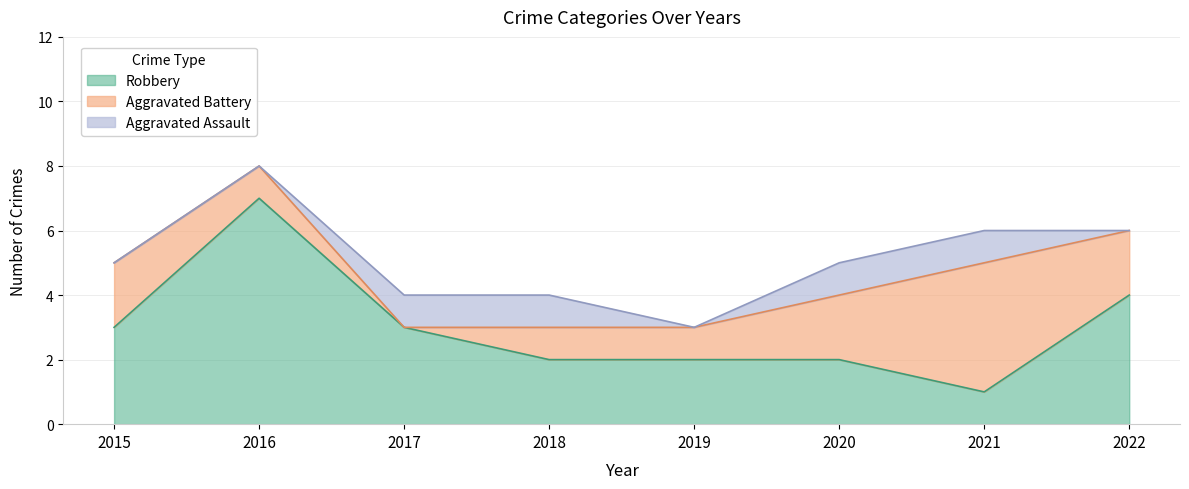

Where does the Robbery series first go above 3?

2016